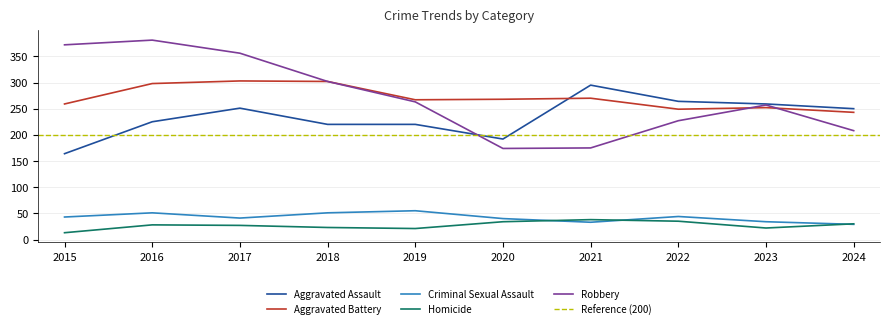

What is the smallest value displayed?

13